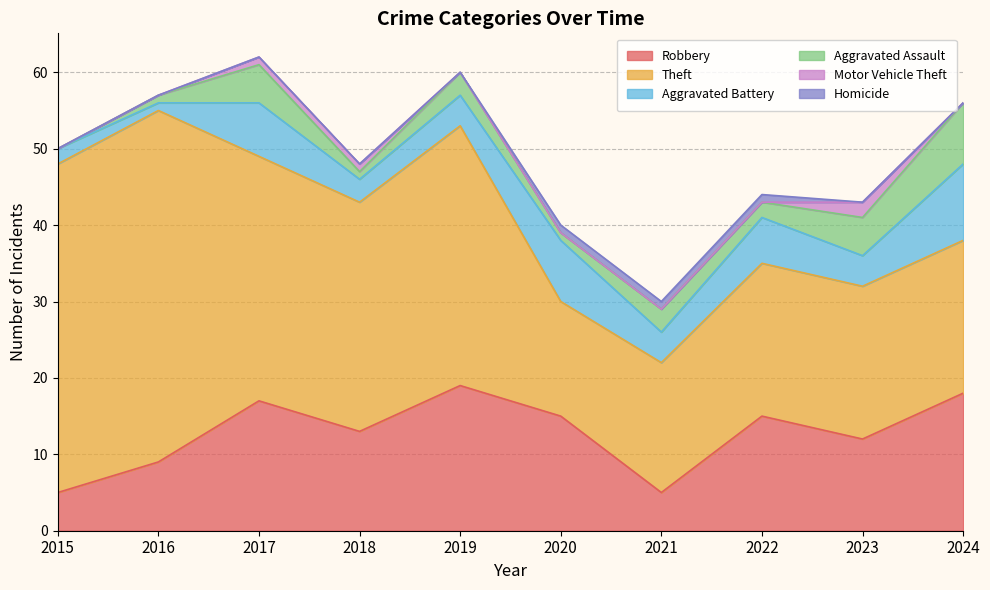

Reading right to left, extract all data points from this chart.

Robbery: 18	12	15	5	15	19	13	17	9	5
Theft: 20	20	20	17	15	34	30	32	46	43
Aggravated Battery: 10	4	6	4	8	4	3	7	1	2
Aggravated Assault: 8	5	2	3	1	3	1	5	1	0
Motor Vehicle Theft: 0	2	0	0	0	0	1	1	0	0
Homicide: 0	0	1	1	1	0	0	0	0	0